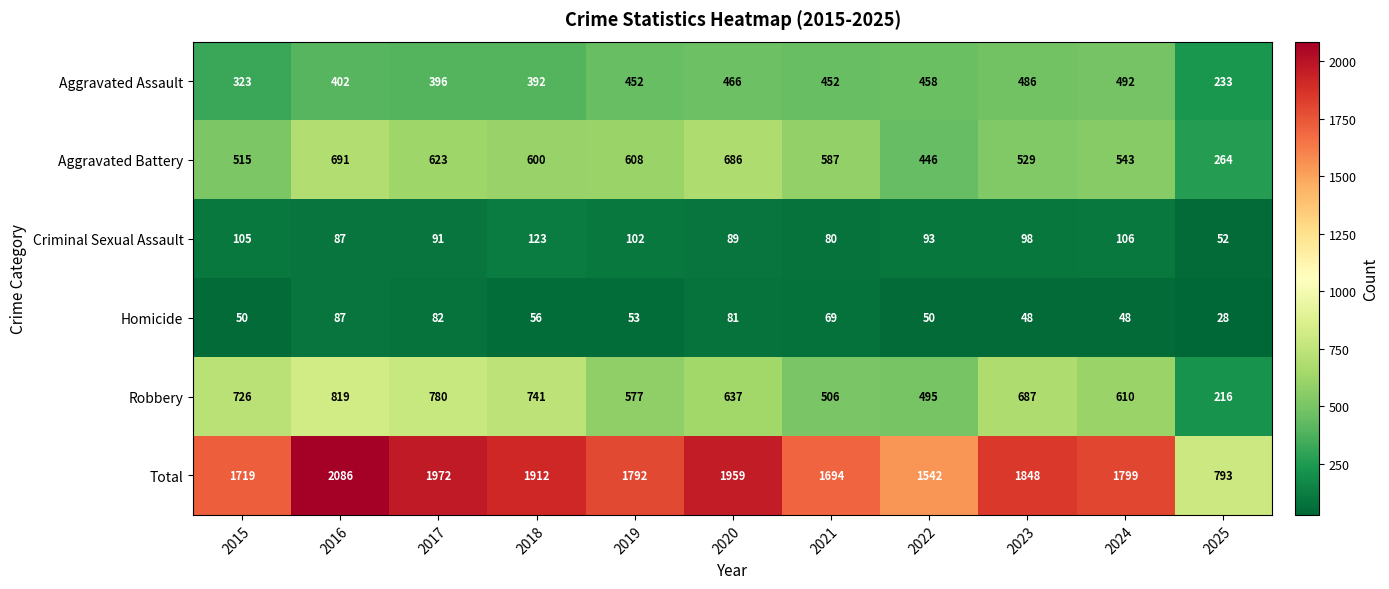

Which category has the lowest value in the Total series?

2025